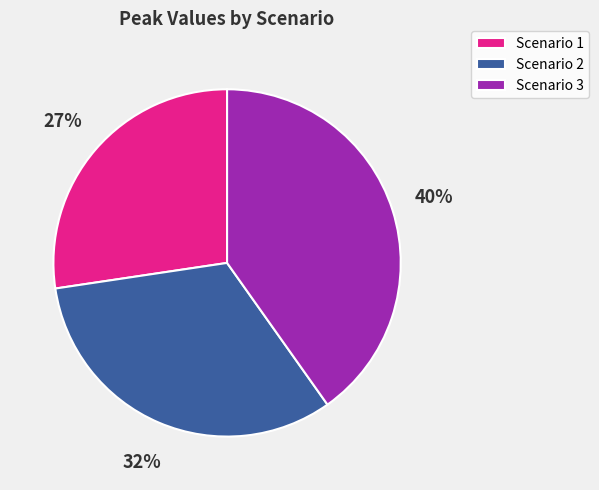

What percentage is the Scenario 3 slice, to the nearest percent?

40%